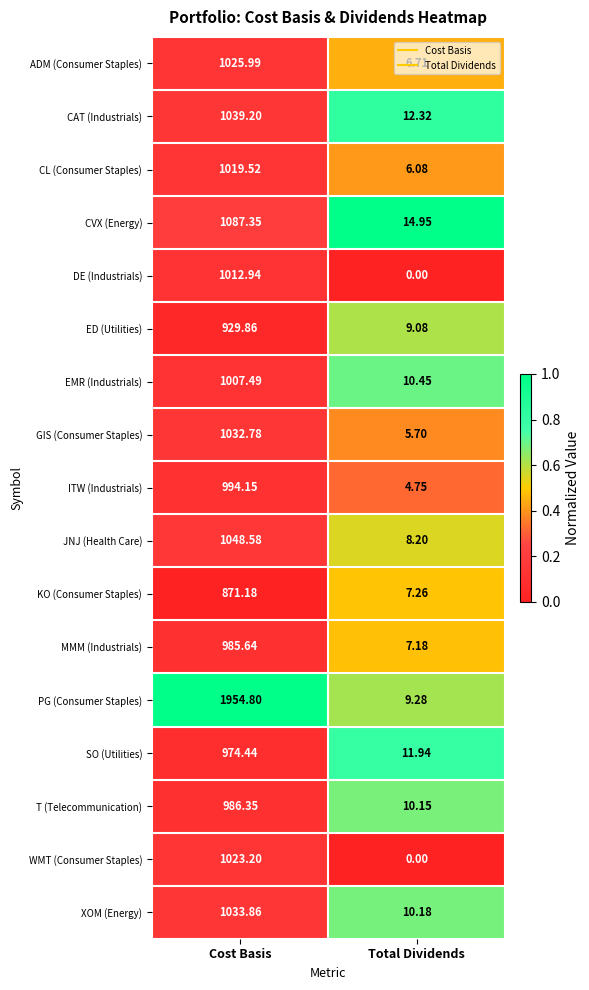

How many data points in PG (Consumer Staples) are above 1954?

1